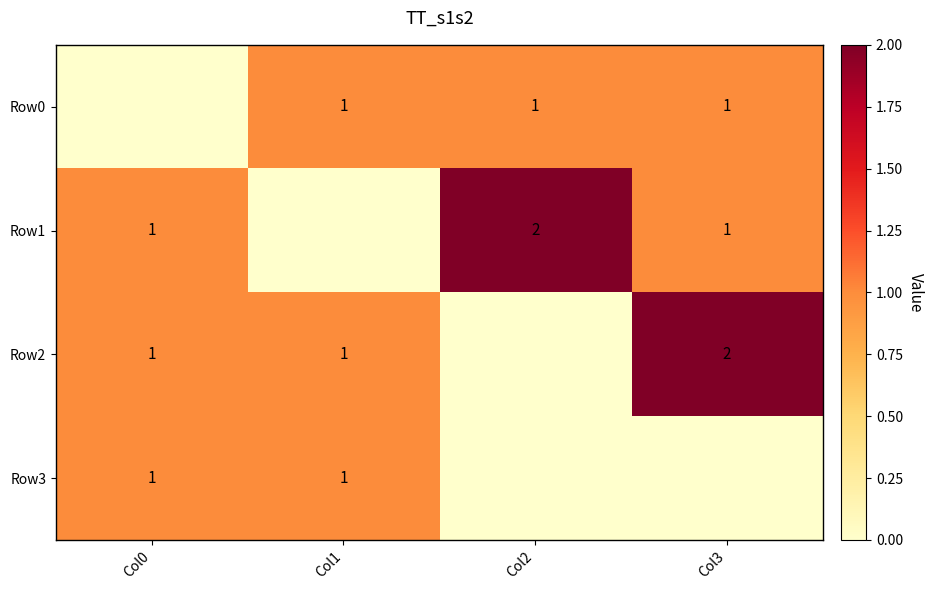

The Row2 series shows 1 at Col1. True or false?

True